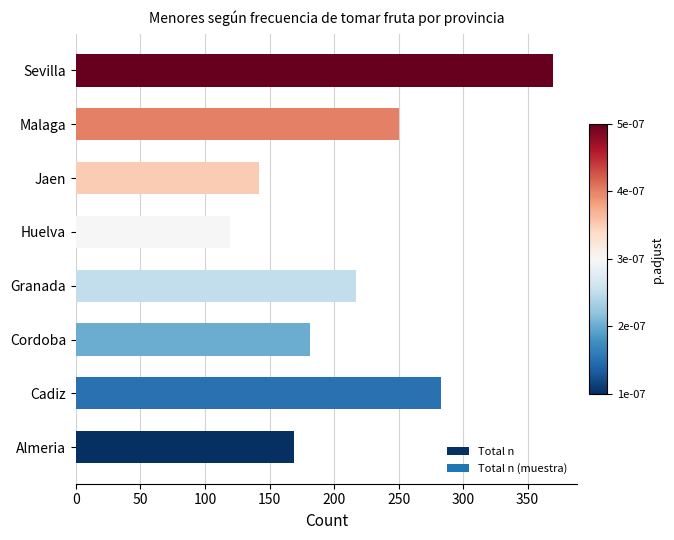

Rank the categories by value from highest to lowest.

Sevilla, Cadiz, Malaga, Granada, Cordoba, Almeria, Jaen, Huelva